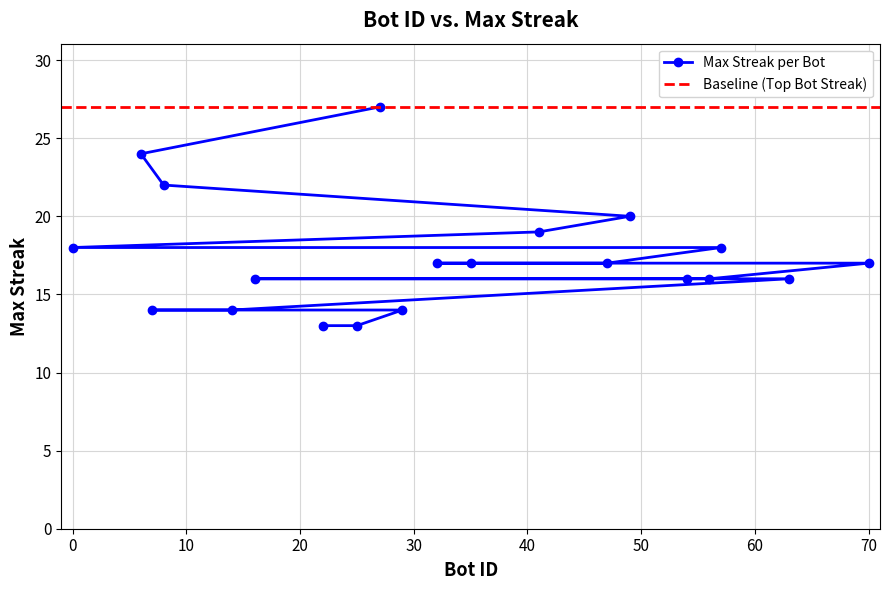

Does the chart display data point markers on the line(s)?

Yes